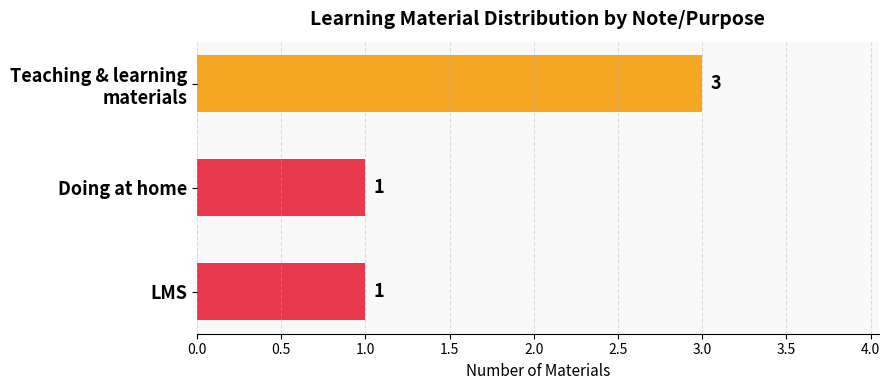

How many values are between 1 and 3?

3